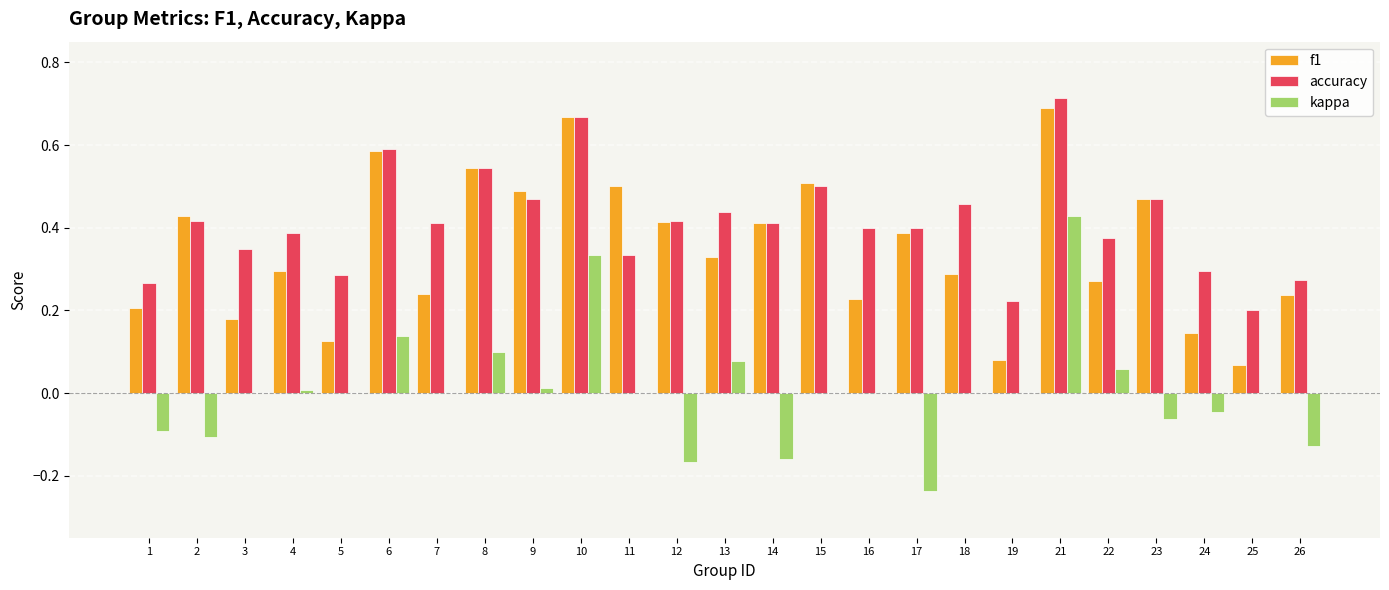

The value of f1 at 12 is 0.4. True or false?

True